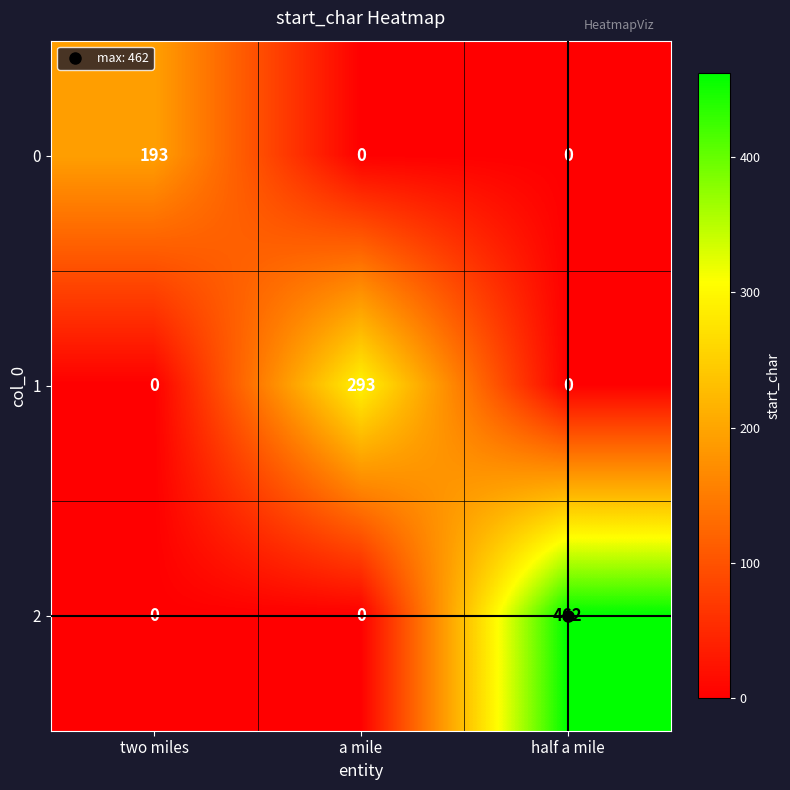

How many 0 values are between 0 and 193?

3